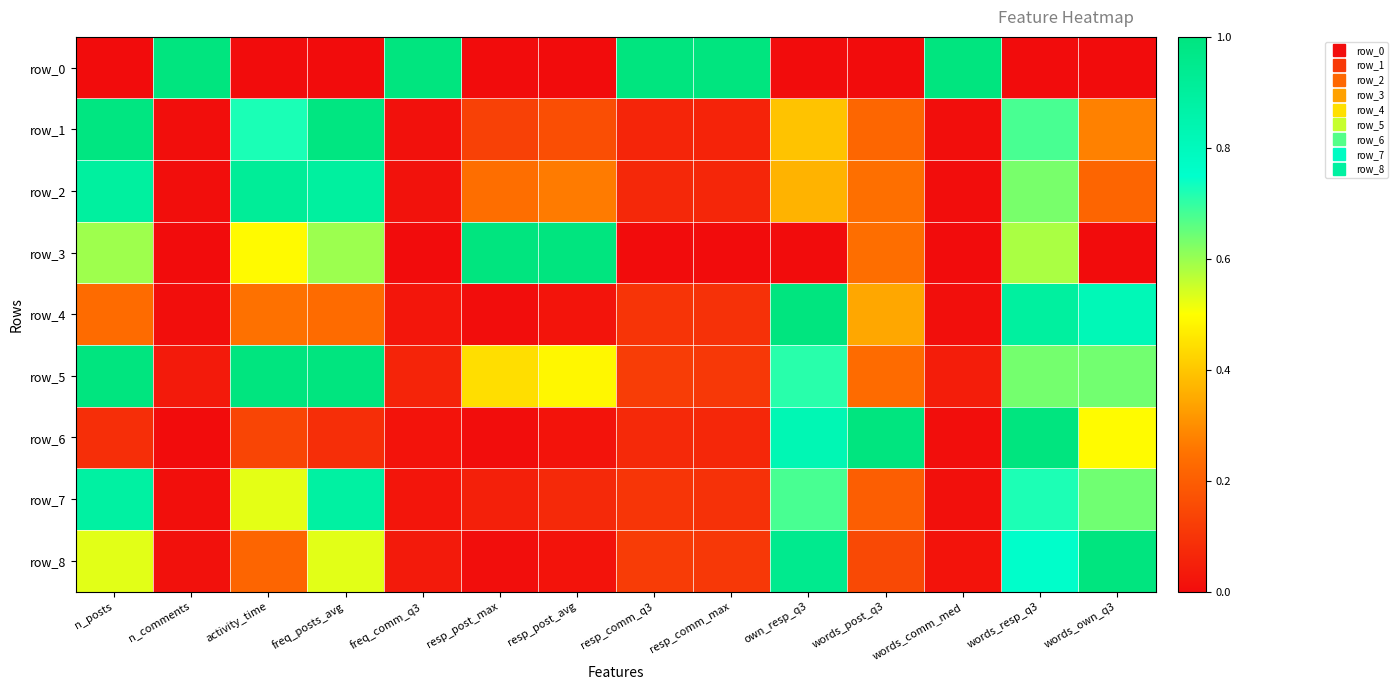

At resp_comm_max, list the series in order from largest to smallest.

row_0, row_8, row_5, row_4, row_7, row_6, row_2, row_1, row_3